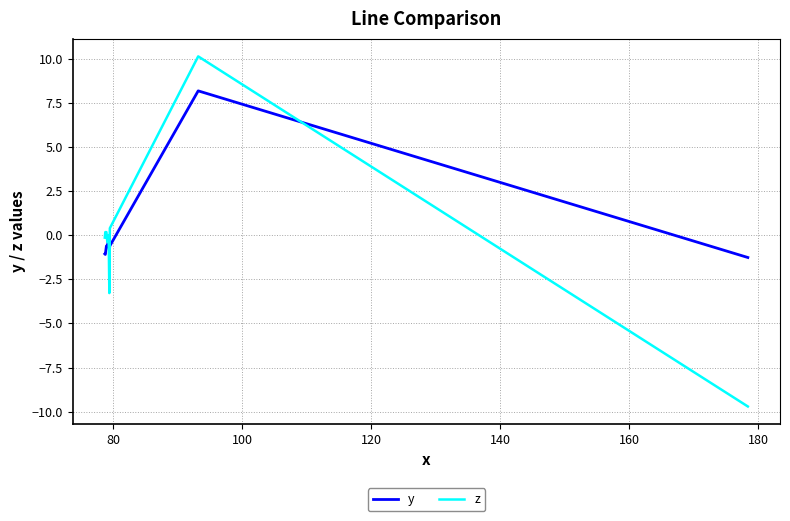

Which series has the widest spread of values?

z